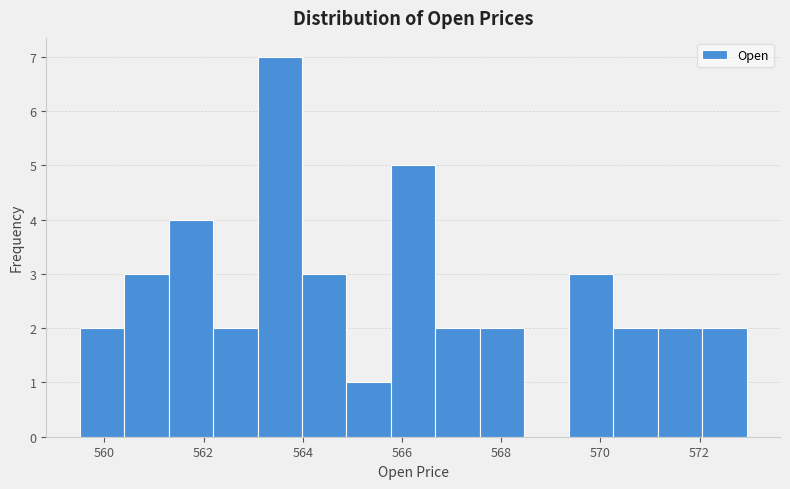

Which range on the x-axis has the tallest bar?

563.0 to 564.0